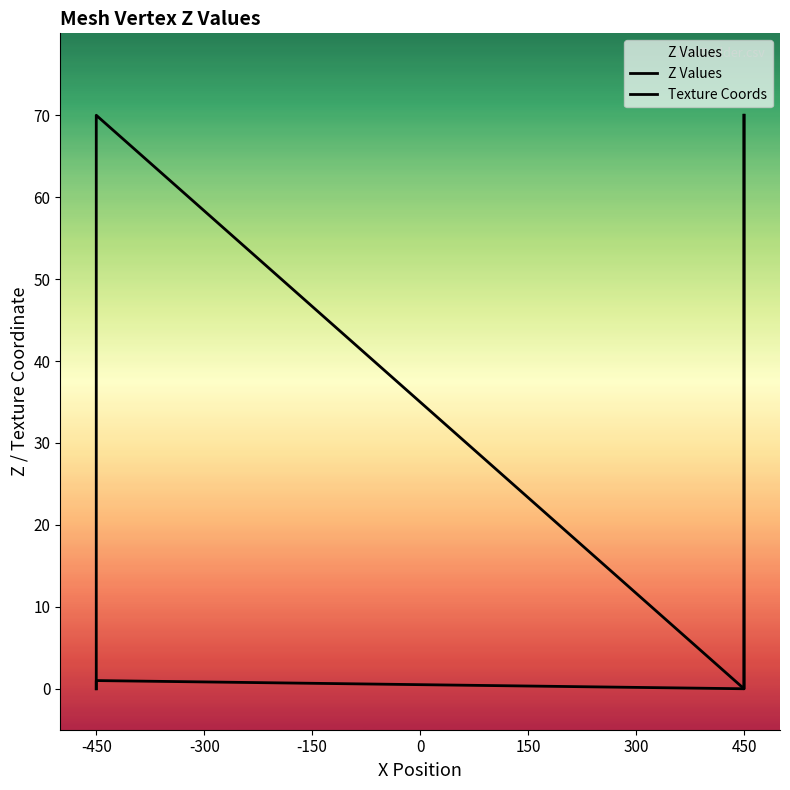

Does the chart display data point markers on the line(s)?

No